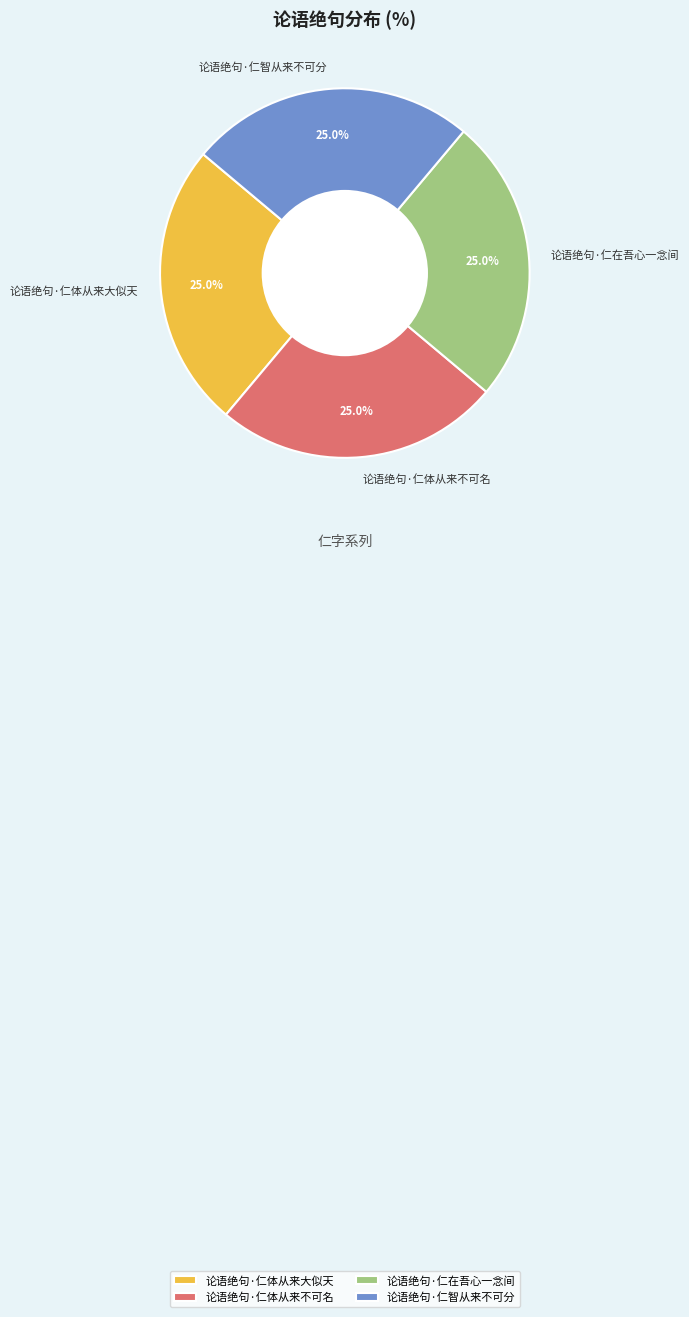

Does 论语绝句·仁体从来大似天 account for over 50% of the chart?

No